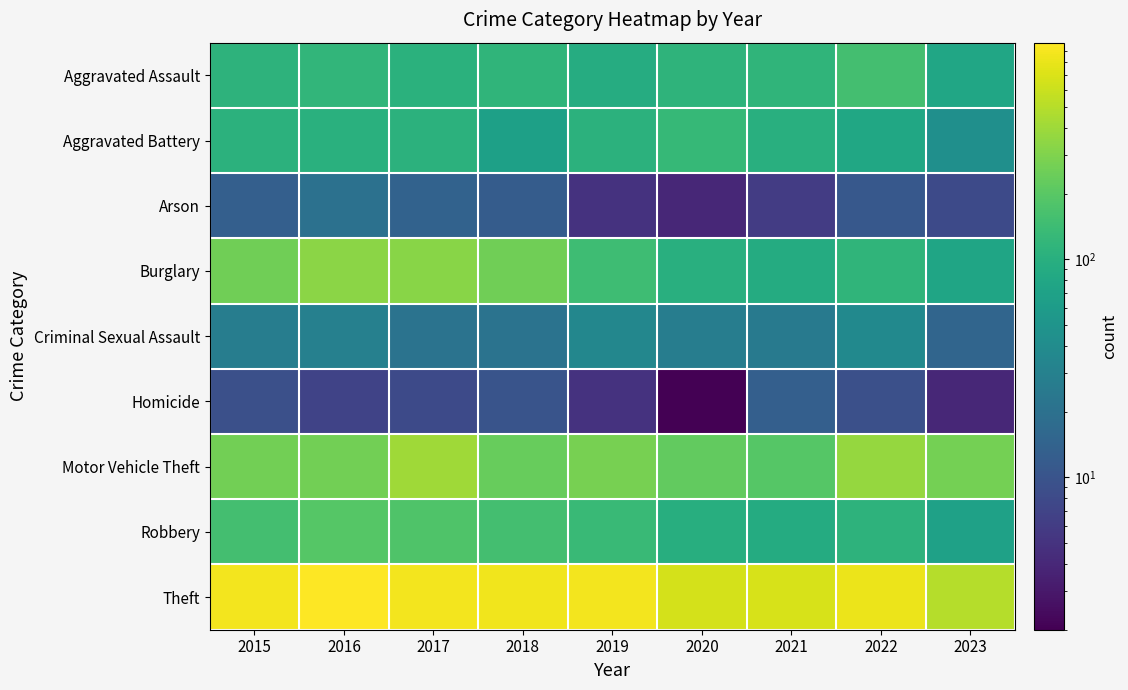

What is the difference between the highest and lowest values at 2019?

886